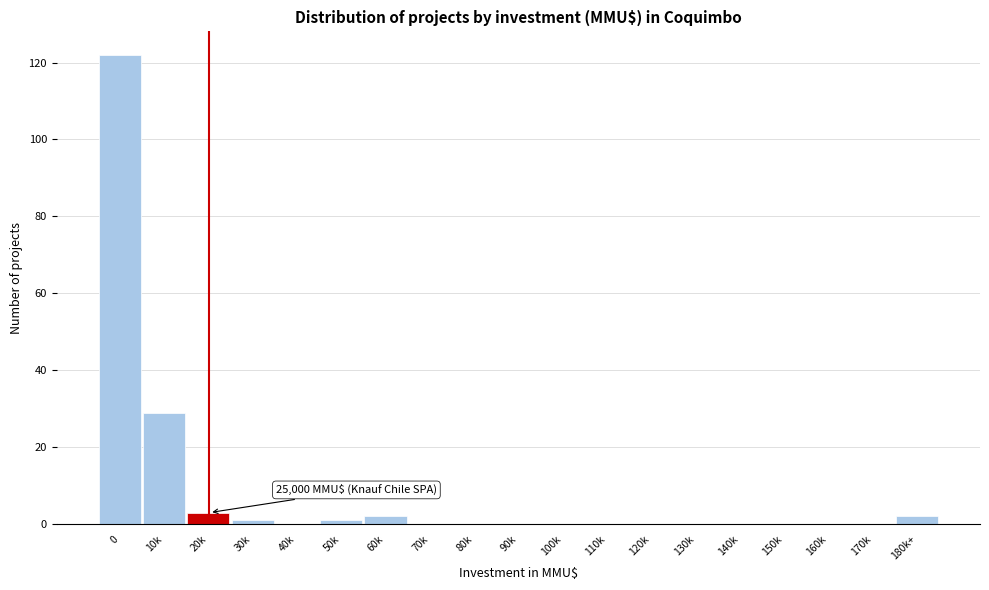

Reading left to right, what are all the values shown in this chart?

0=122	10k=29	20k=3	30k=1	40k=0	50k=1	60k=2	70k=0	80k=0	90k=0	100k=0	110k=0	120k=0	130k=0	140k=0	150k=0	160k=0	170k=0	180k+=2